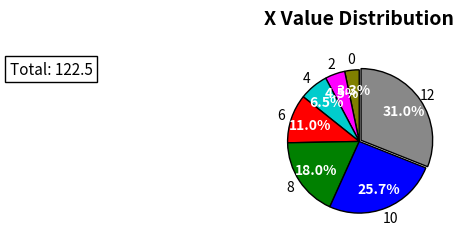

Rank the categories by value from highest to lowest.

12, 10, 8, 6, 4, 2, 0